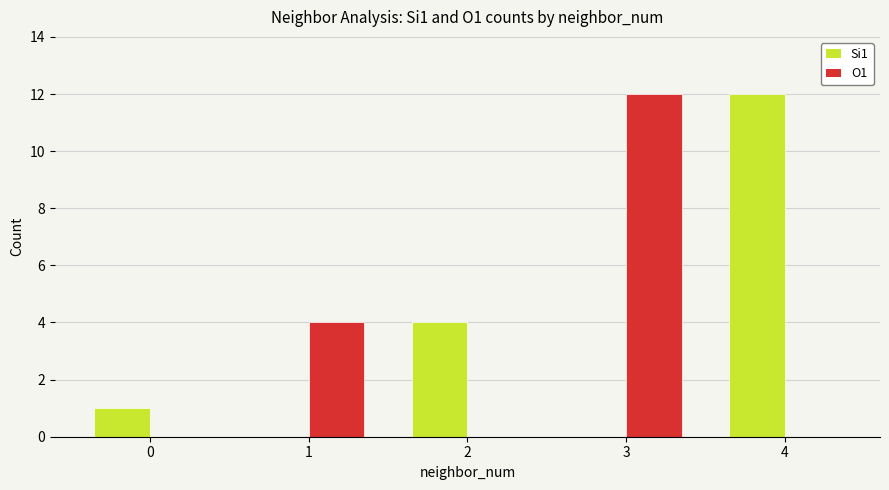

Which series changed the most between 0 and 4?

Si1